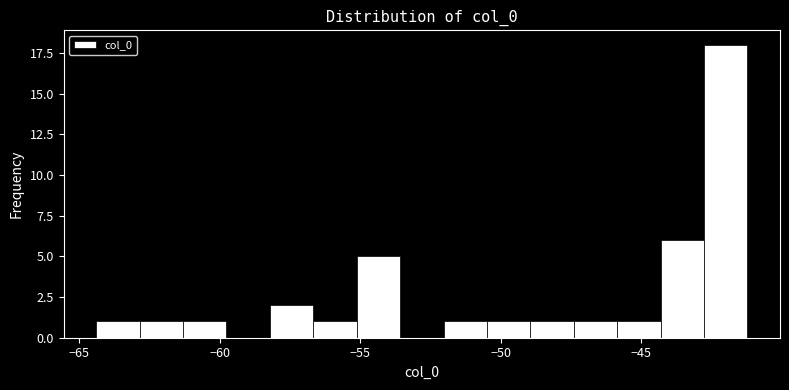

Around what value on the x-axis is the tallest bar? Give the approximate position of its centre, as read against the axis.

-42.0